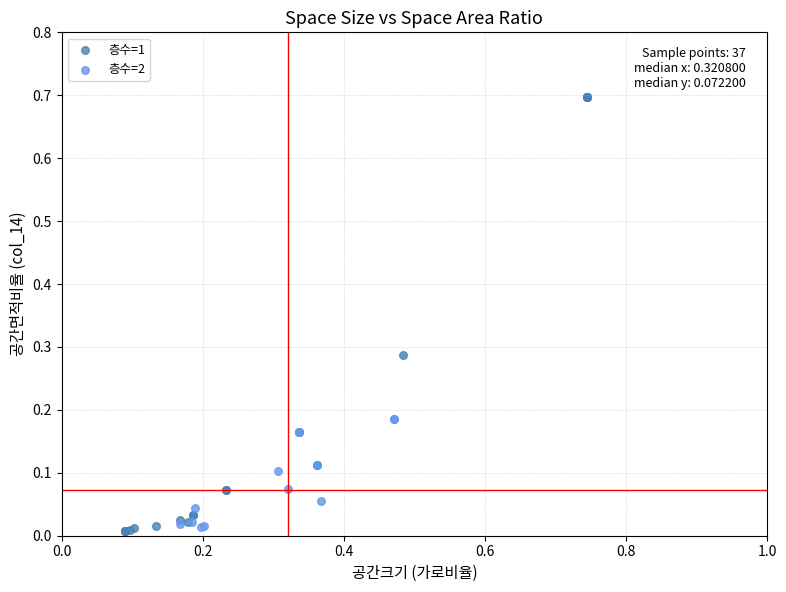

What are all the series names shown in the legend?

층수=1, 층수=2